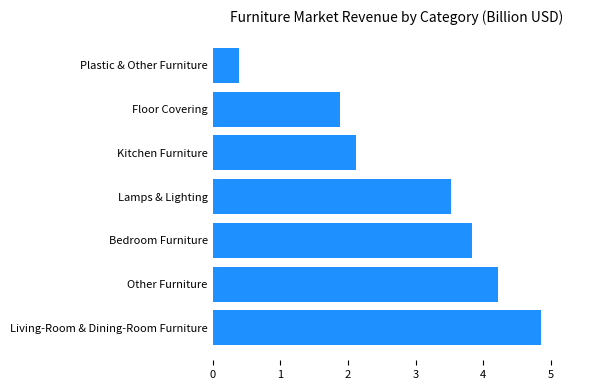

The chart shows a value of 0.6 at Plastic & Other Furniture. True or false?

False